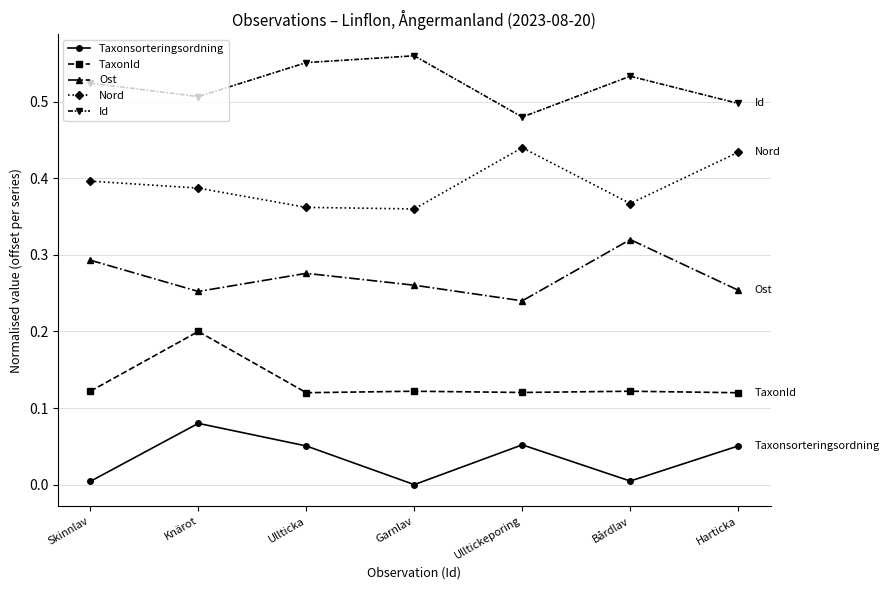

What are all the series names shown in the legend?

Taxonsorteringsordning, TaxonId, Ost, Nord, Id